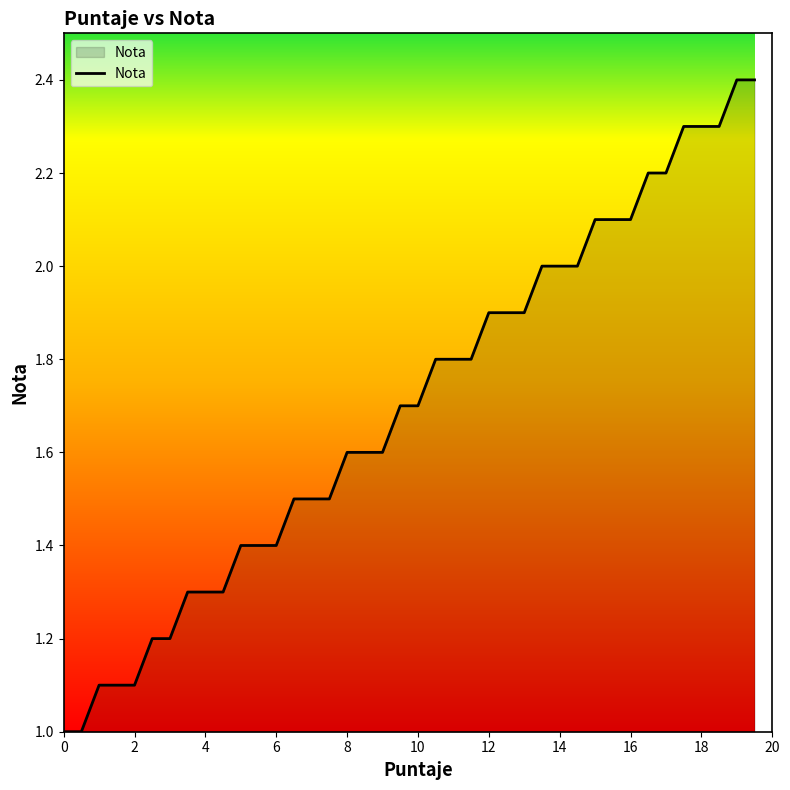

What is the minimum value shown in the chart?

1.0